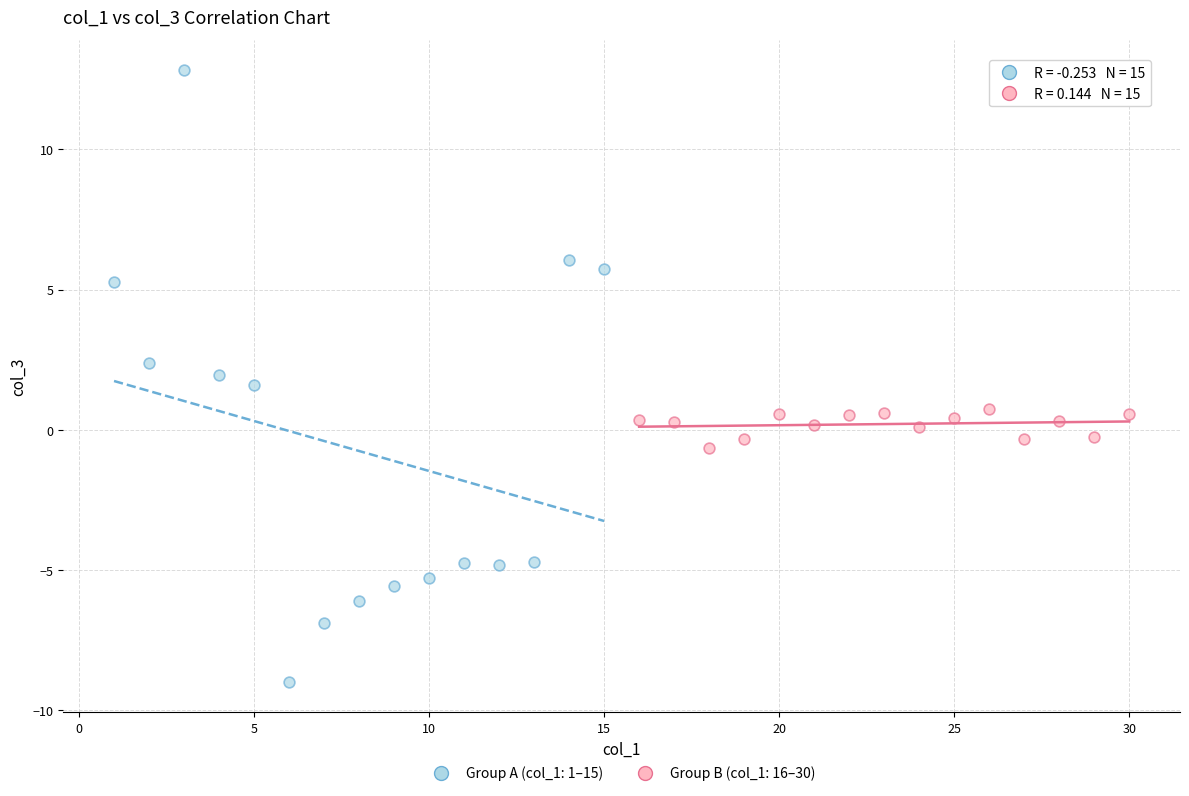

What are all the series names shown in the legend?

Group A (col_1: 1–15), Group B (col_1: 16–30)